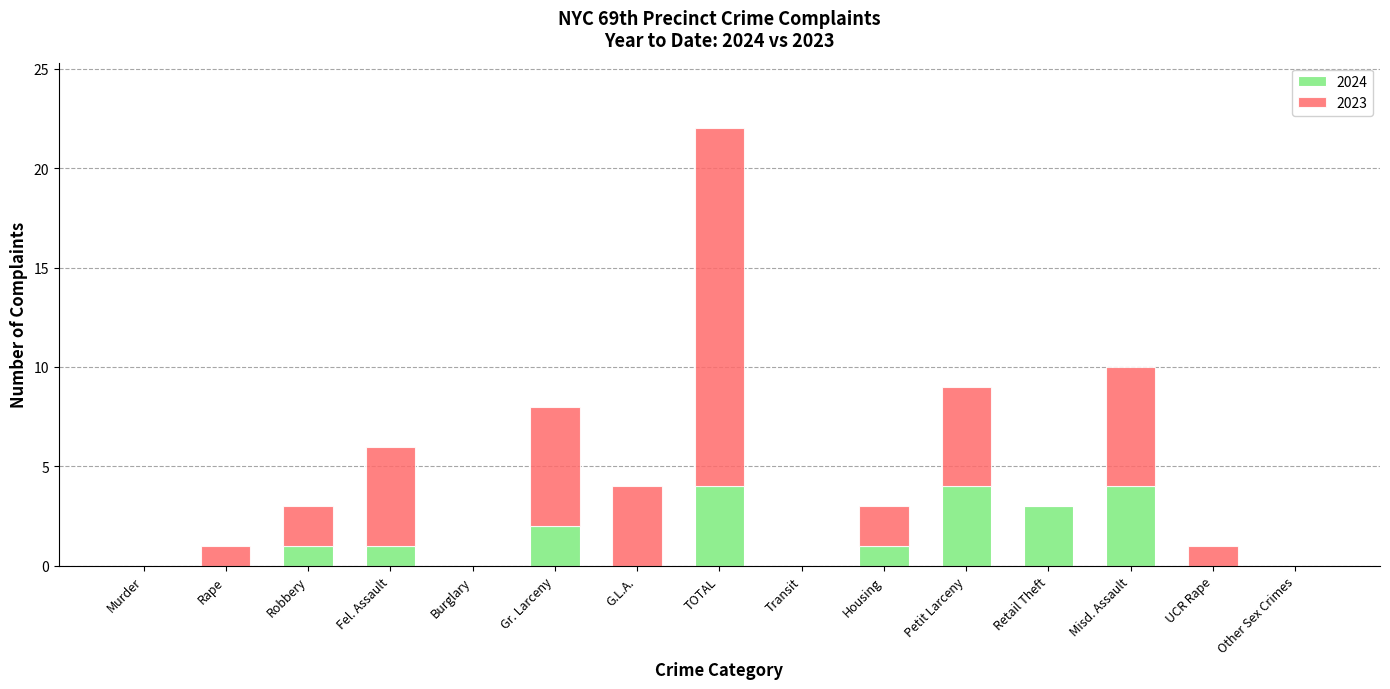

Does the chart contain stacked bars?

Yes